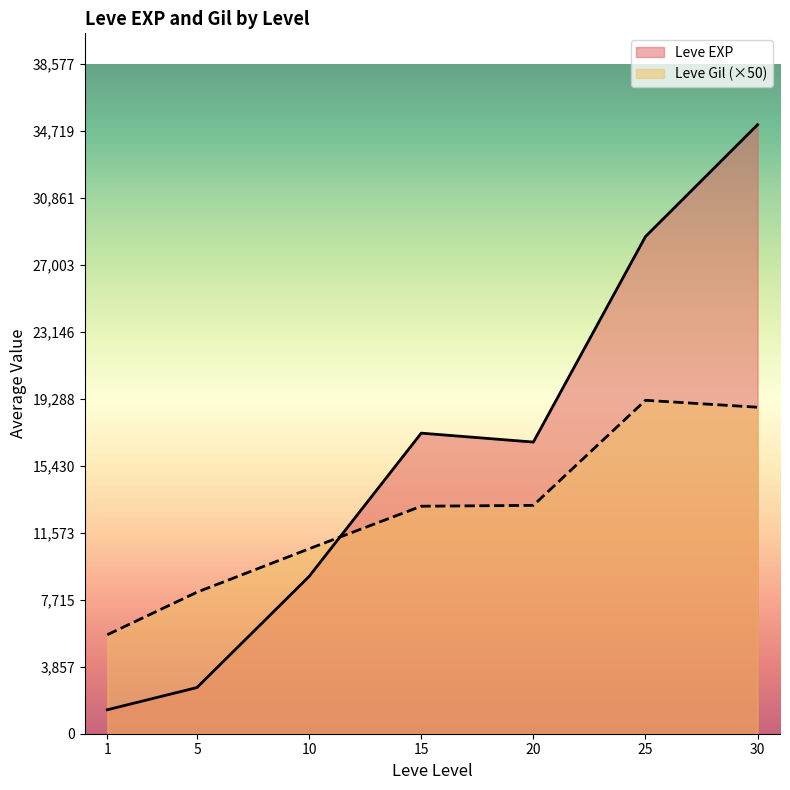

How many intersections are there between Leve EXP and Leve Gil (×50)?

1